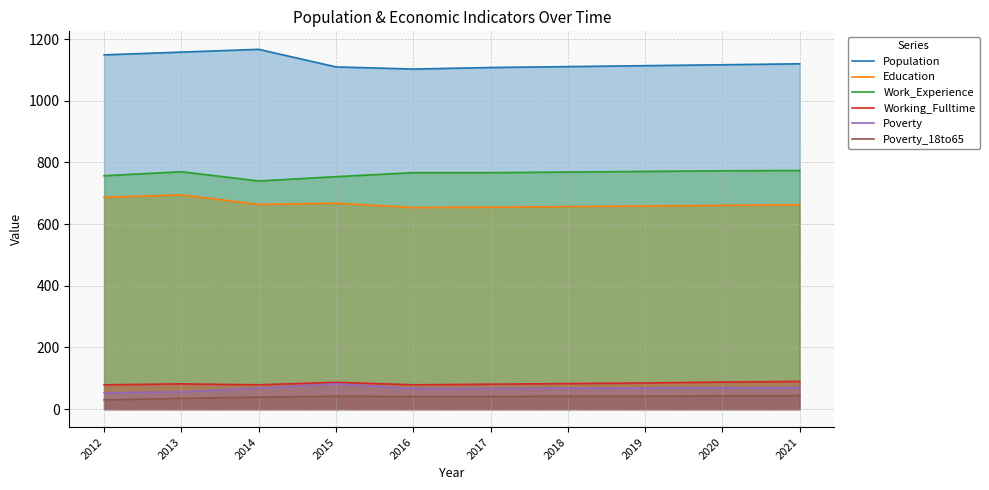

What is the value of the Poverty point at the 10th from the left?

70